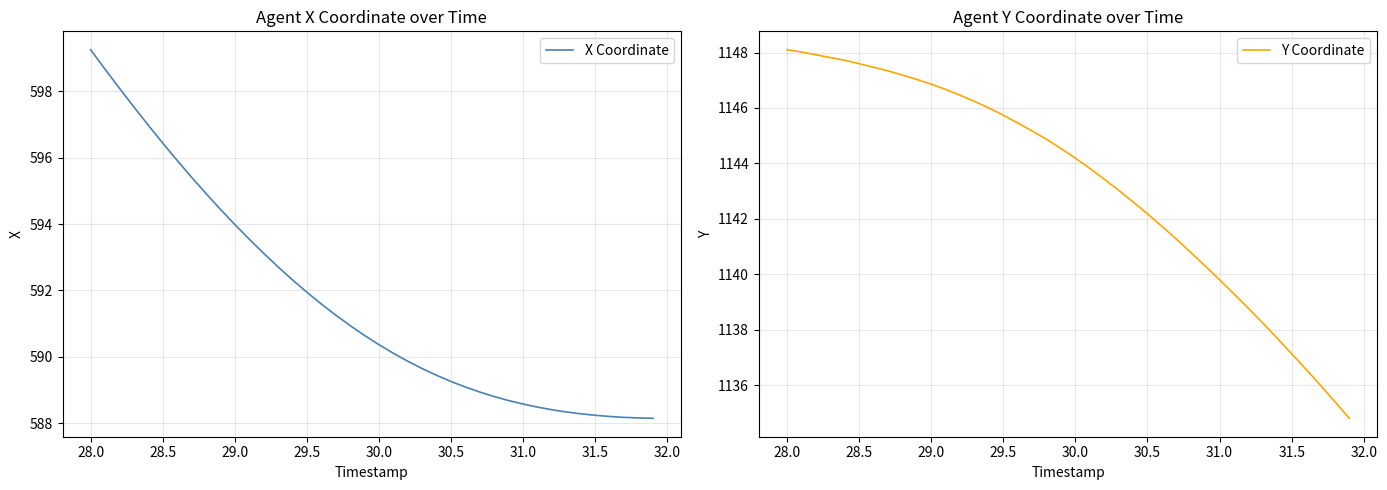

What is the lowest value of the X Coordinate series?

588.1